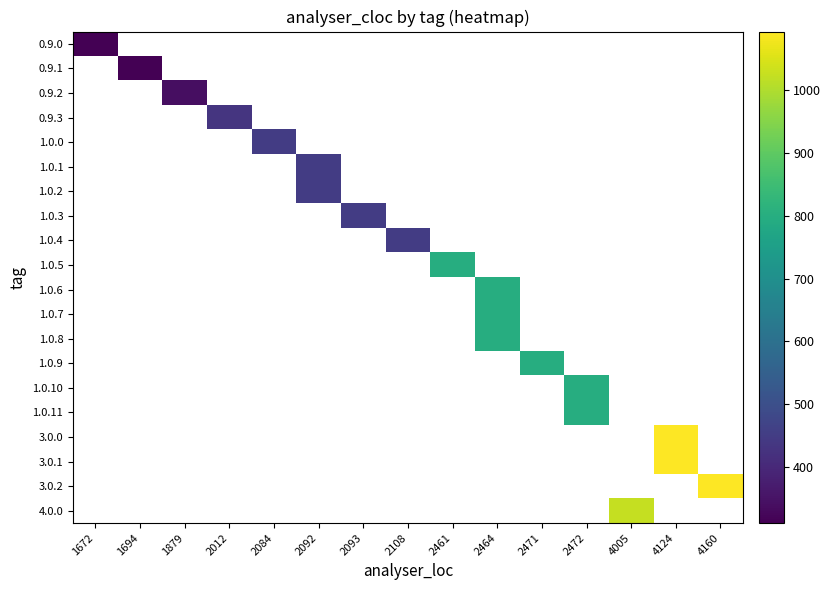

How many distinct data groups are displayed?

20